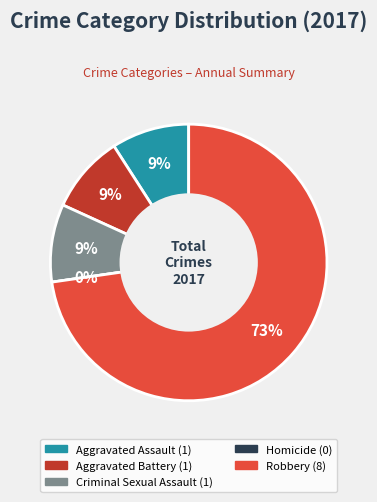

What percentage is the Aggravated Battery slice, to the nearest percent?

9%